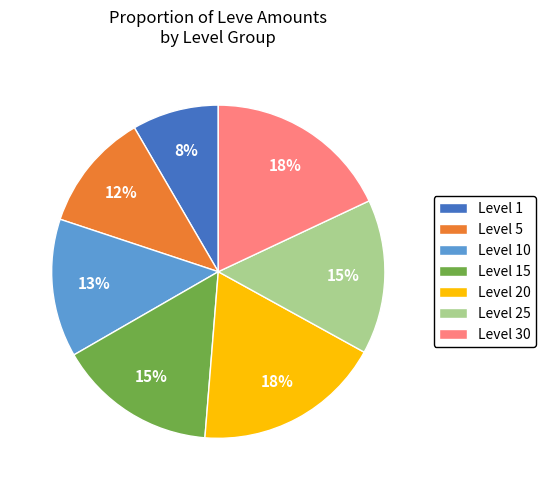

Do Level 25 and Level 15 together represent more than half of the pie?

No